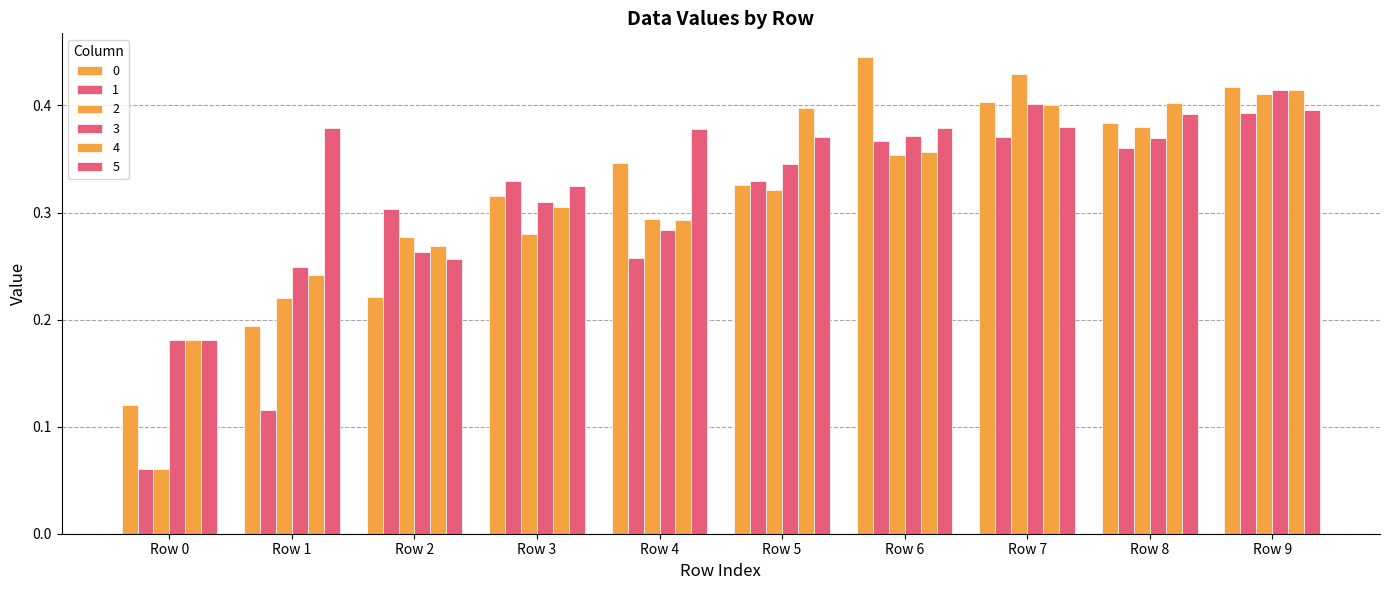

How many data points does each series have?

10